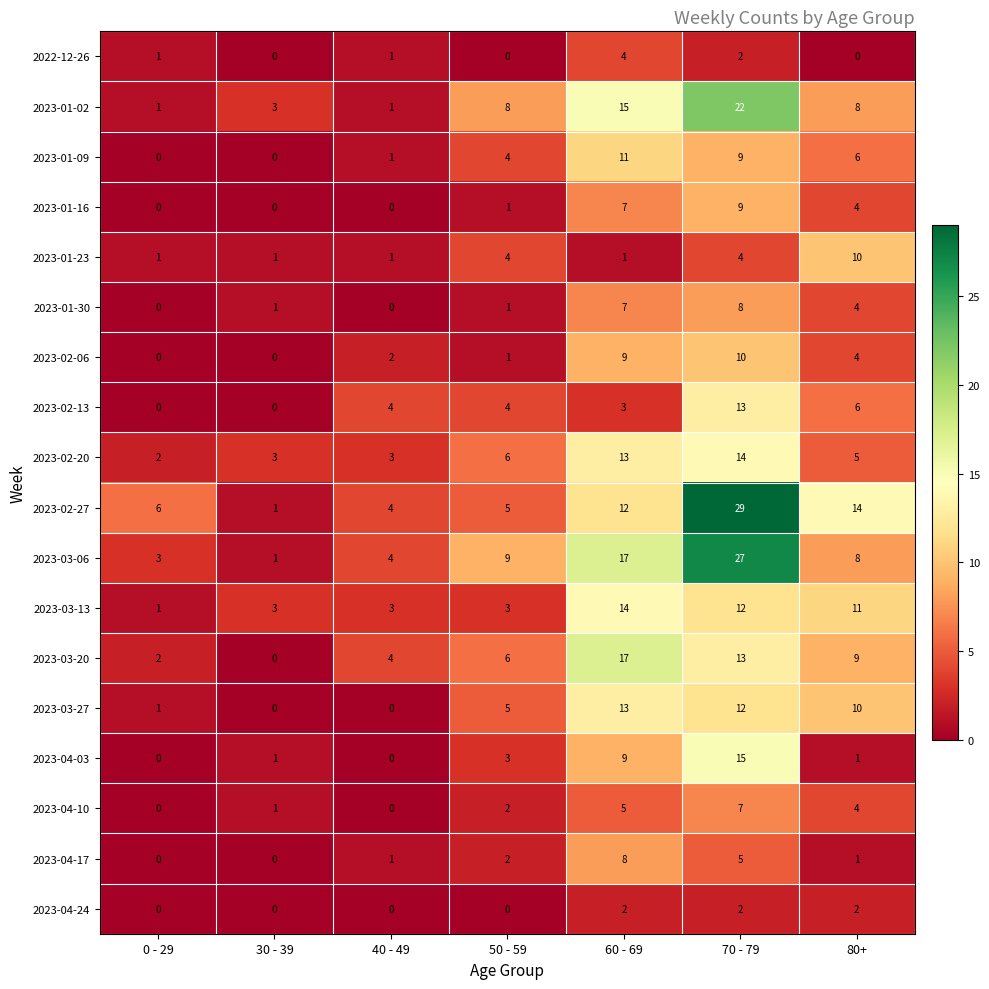

What is the average value of the 2023-02-27 series?

10